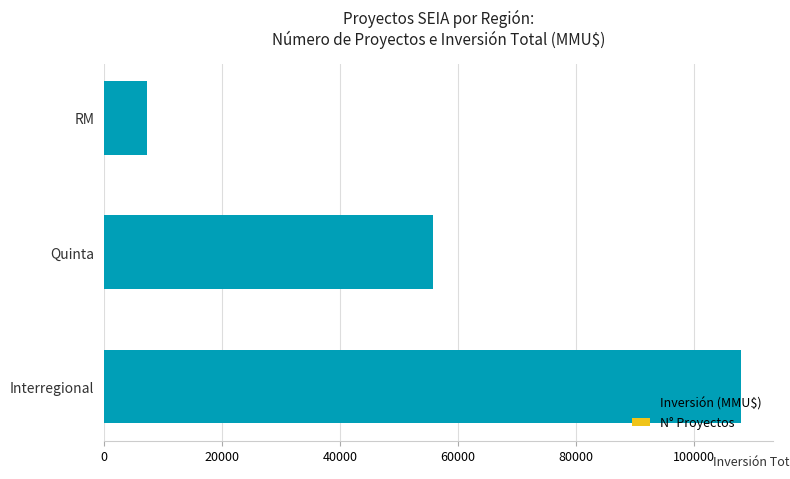

At how many categories does at least one series exceed 18287?

2